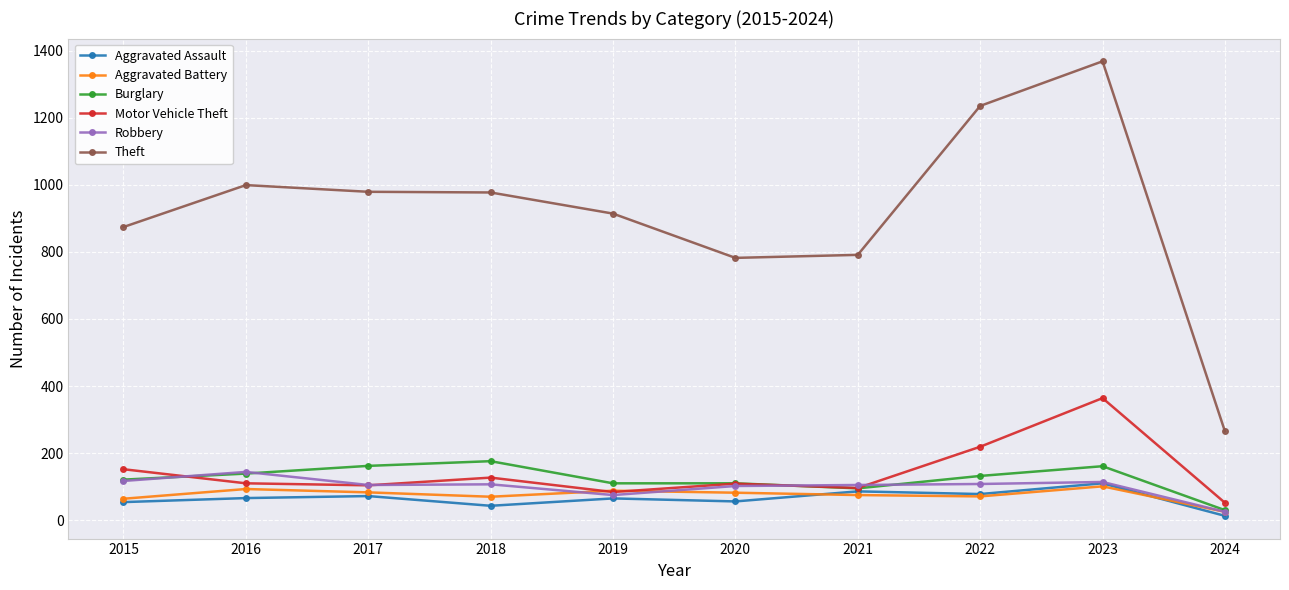

What is the sum of all Burglary values?

1236